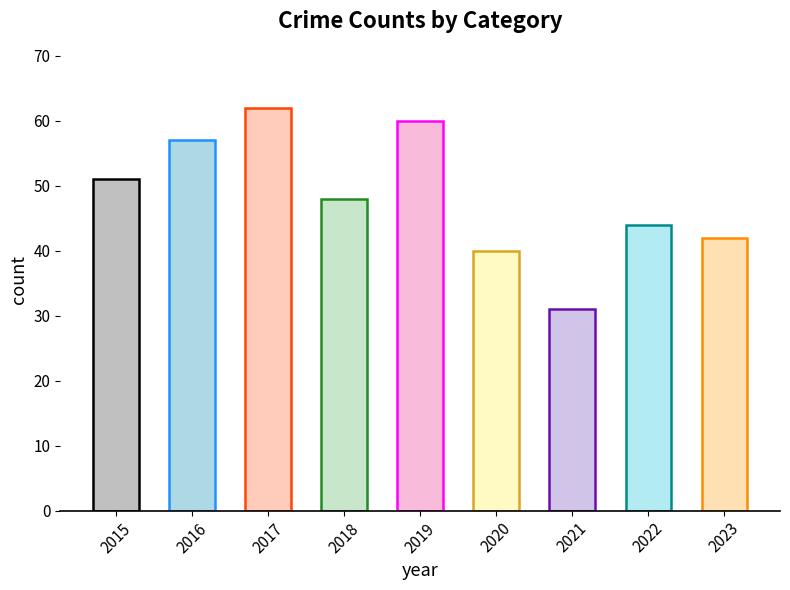

What is the change in value from 2021 to 2023?

+11